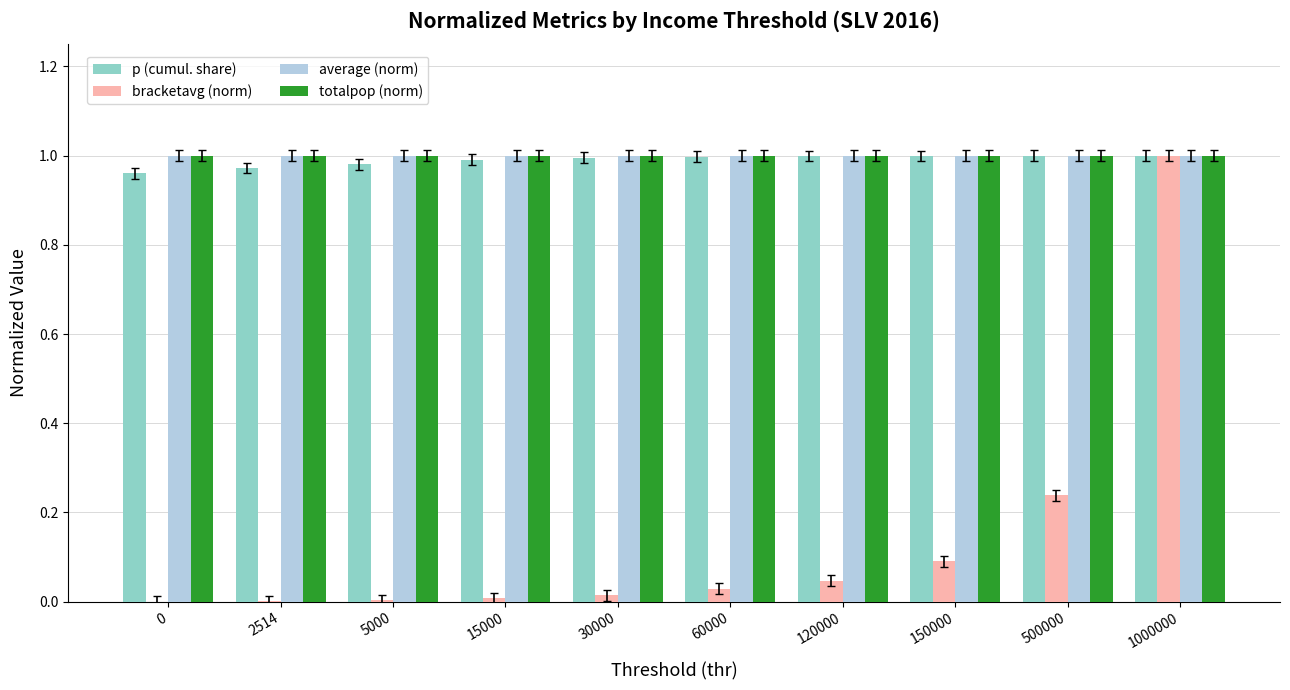

The value of bracketavg (norm) at 1000000 is 0.4. True or false?

False